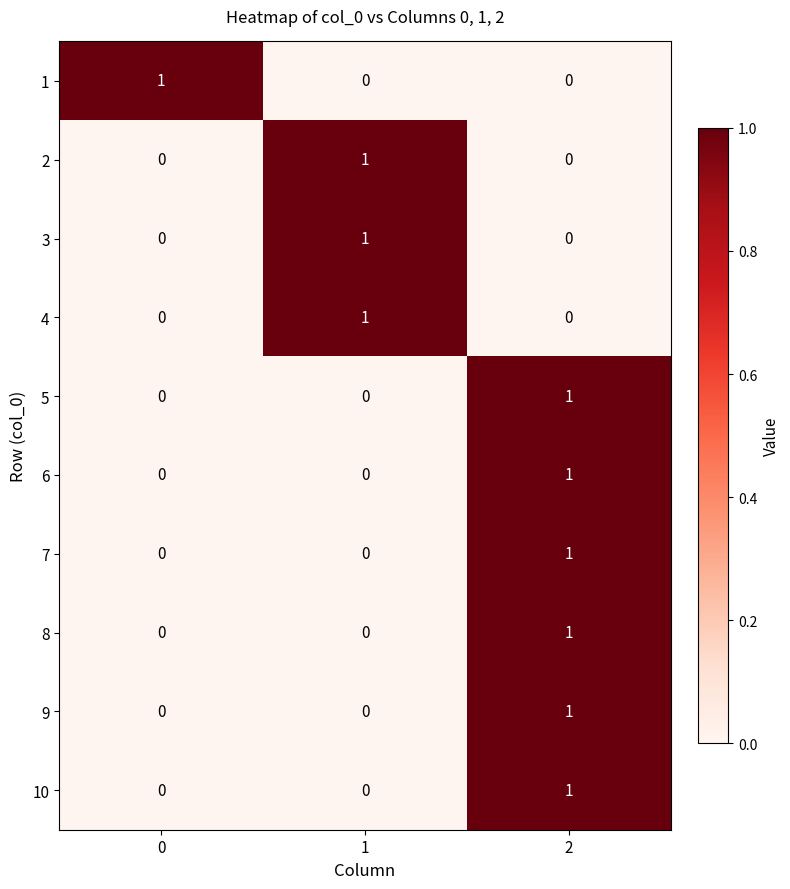

Reading left to right, extract all data points from this chart.

1: 0=1	1=0	2=0
2: 0=0	1=1	2=0
3: 0=0	1=1	2=0
4: 0=0	1=1	2=0
5: 0=0	1=0	2=1
6: 0=0	1=0	2=1
7: 0=0	1=0	2=1
8: 0=0	1=0	2=1
9: 0=0	1=0	2=1
10: 0=0	1=0	2=1